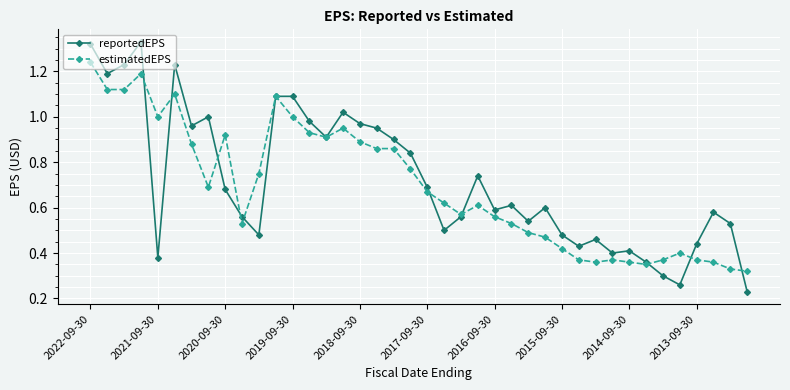

True or false: reportedEPS has more than 2 points higher than both neighbors.

True